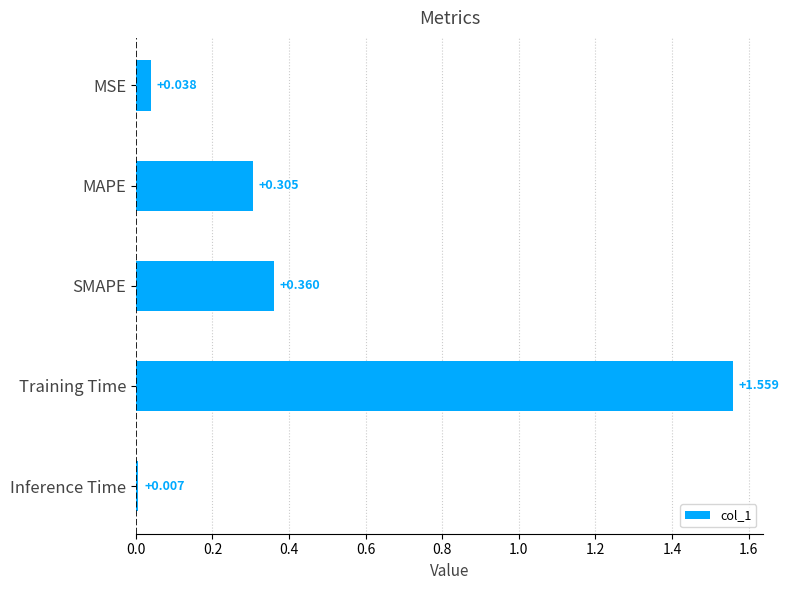

Which category has the lowest value across all series?

Inference Time